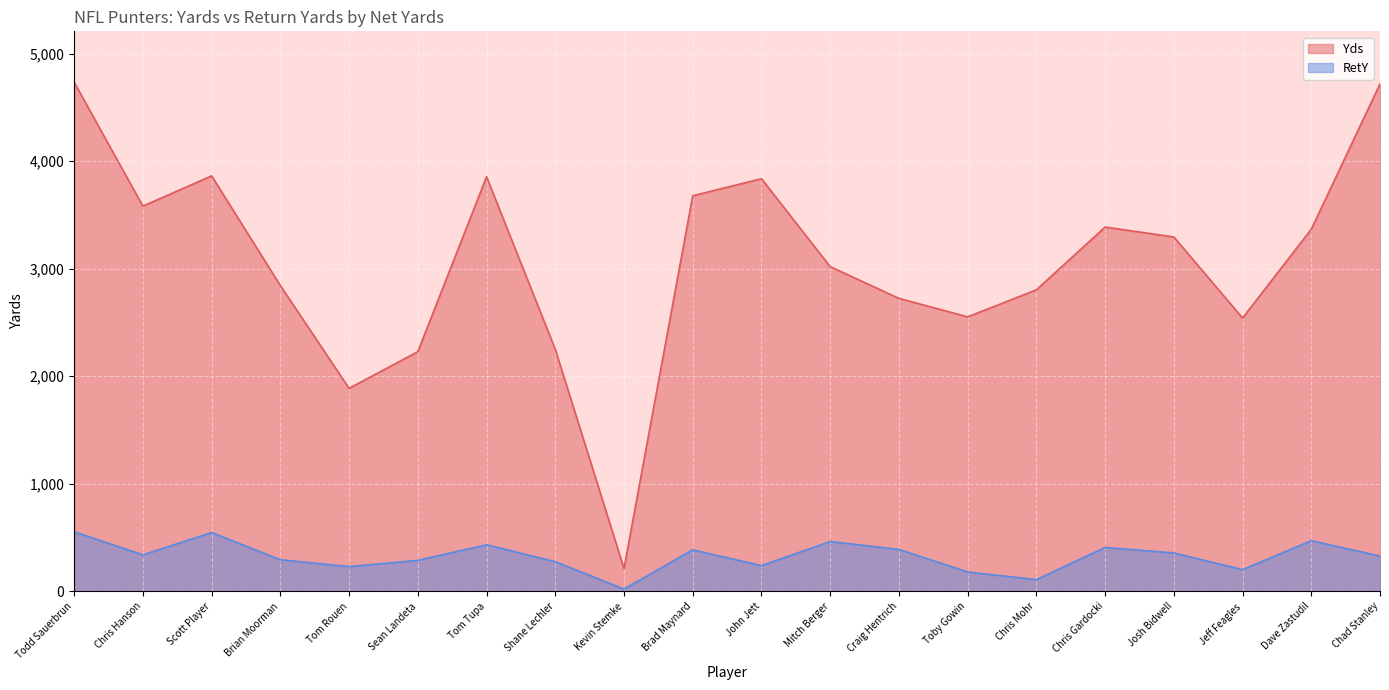

True or false: Yds and RetY intersect in this chart.

False